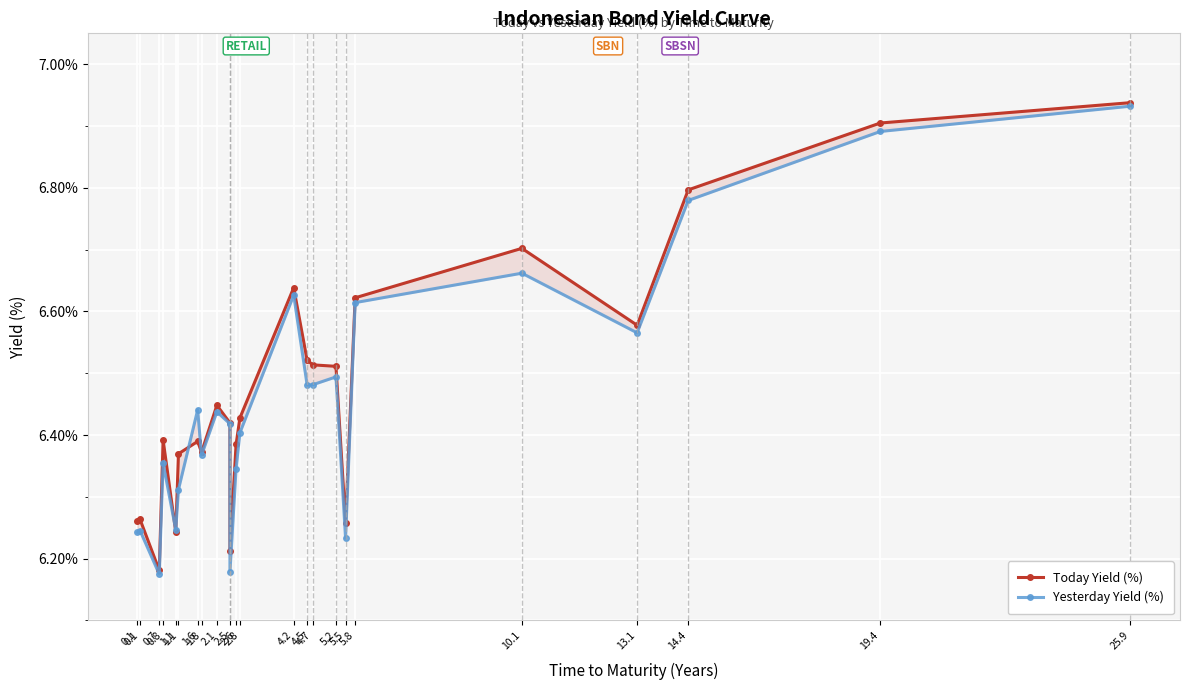

At which label is Today Yield (%) closest to 6?

0.7